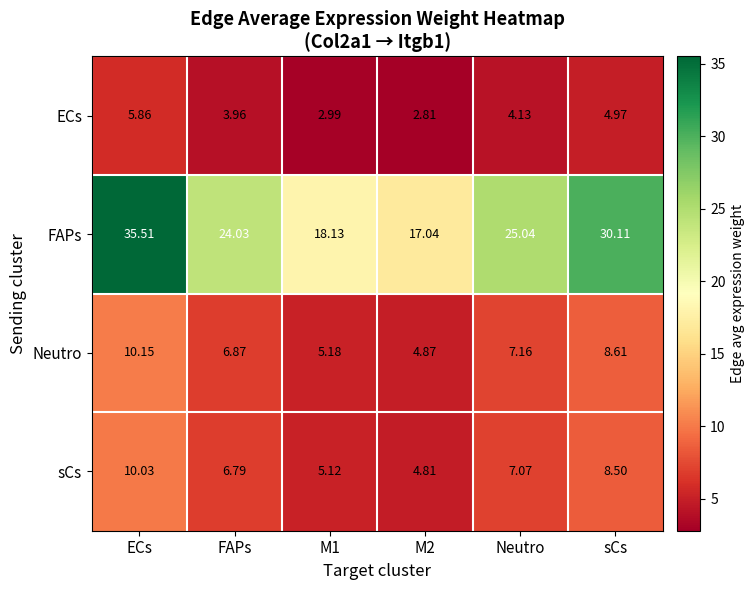

List the series in order of their peak value, lowest first.

ECs, sCs, Neutro, FAPs